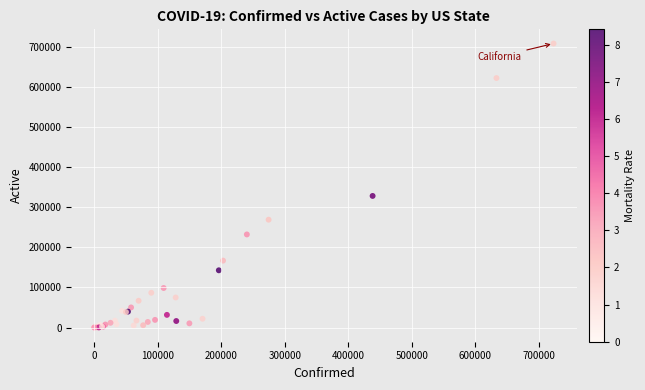

What Y value in the scatter plot is closest to 353982?

328043